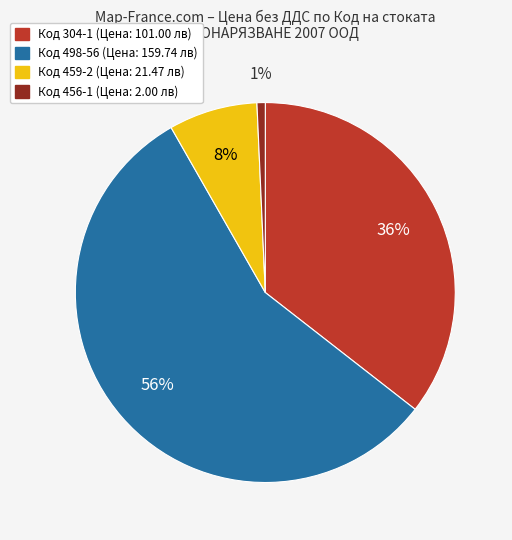

To the nearest percent, what is the average slice percentage?

25%